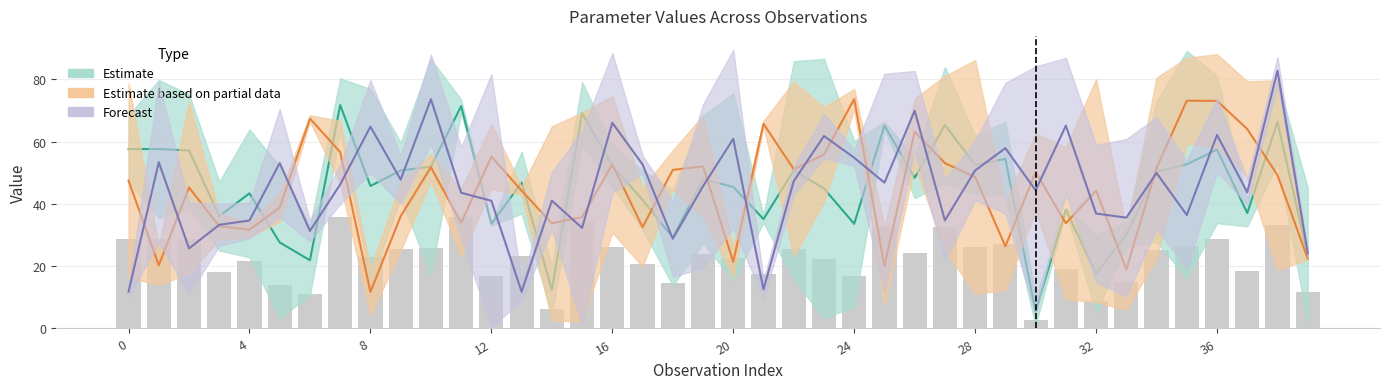

What is the spread (max minus min) of values at 15?

77.9